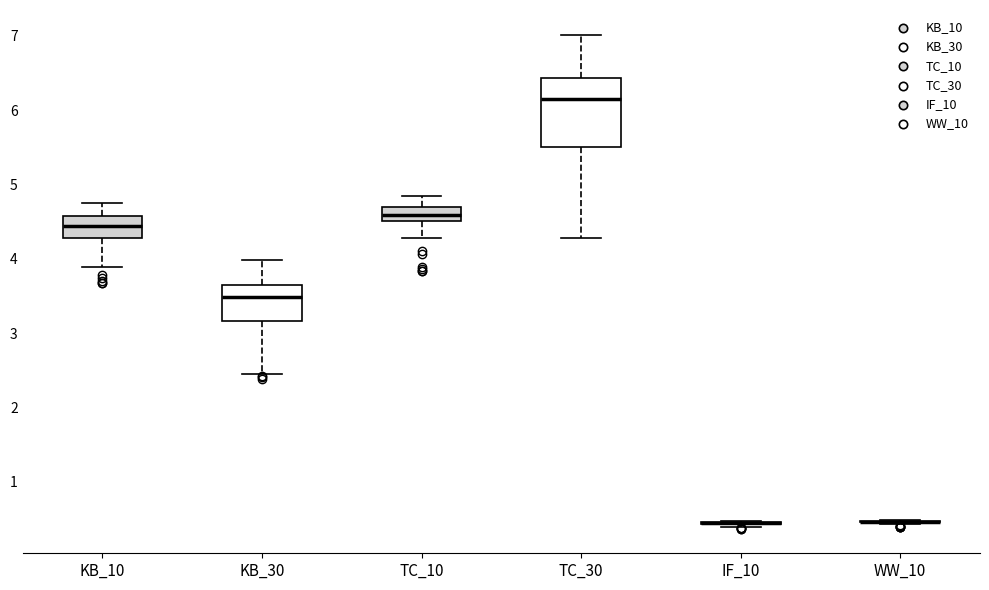

Where is the upper edge of the box for TC_30 on the y-axis? The values are not printed on the chart, so give them approximately, as read against the axis.

6.4